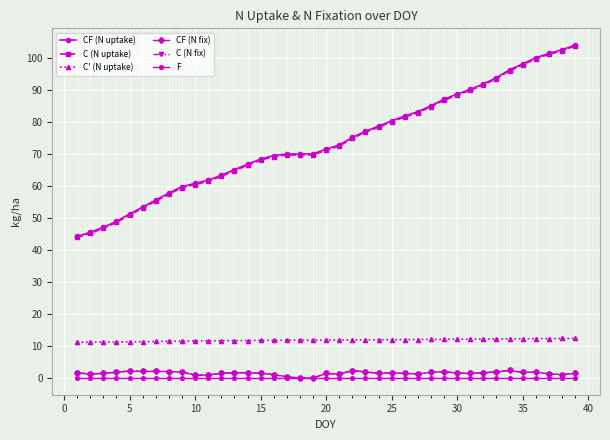

What is the highest value of the C (N uptake) series?

103.7